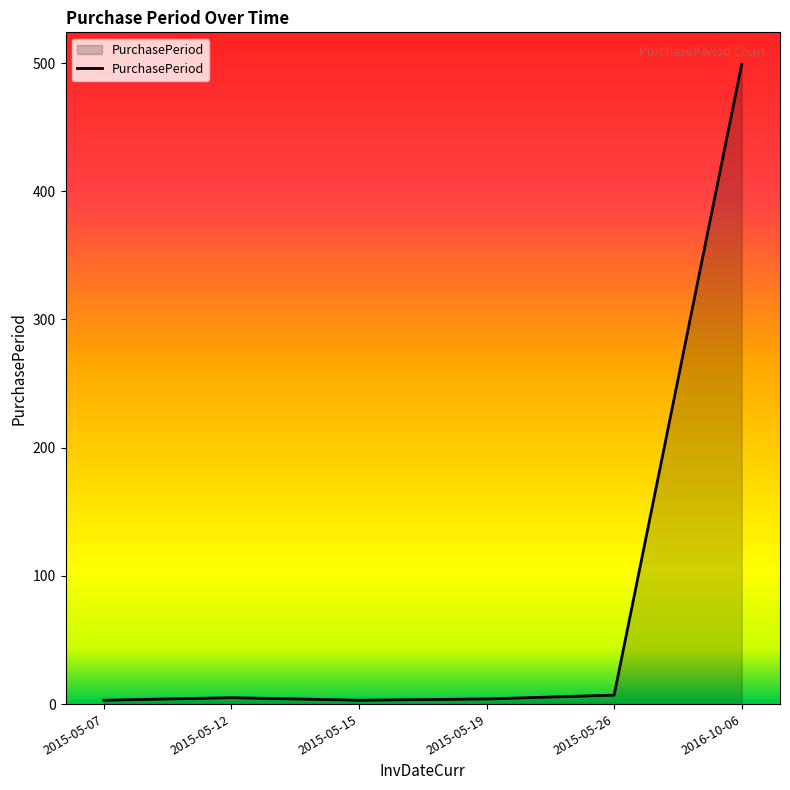

How many lines are shown in the chart?

1